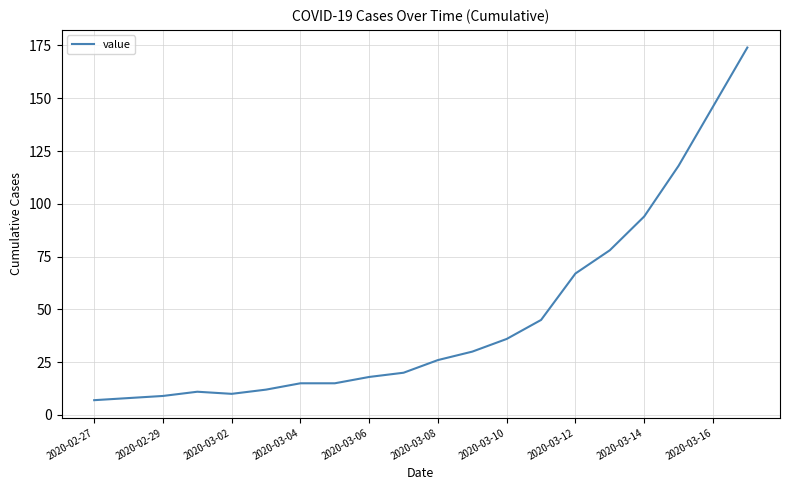

What is the difference between the second highest and second lowest values?

138